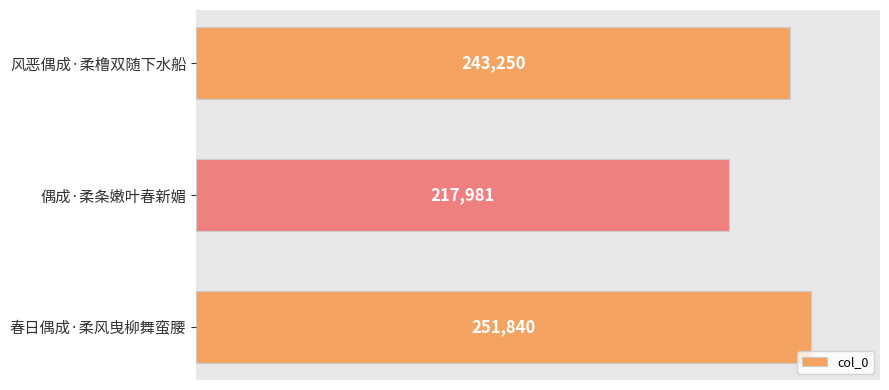

List the labels in order of value, smallest first.

偶成·柔条嫩叶春新媚, 风恶偶成·柔橹双随下水船, 春日偶成·柔风曳柳舞蛮腰